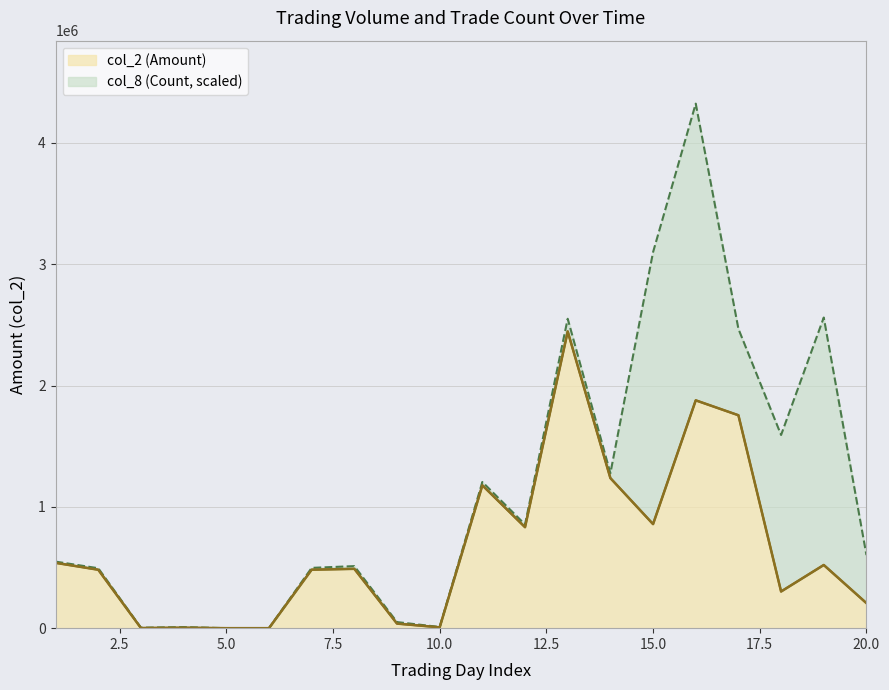

What is the value of the 11th point from the left?

1177640